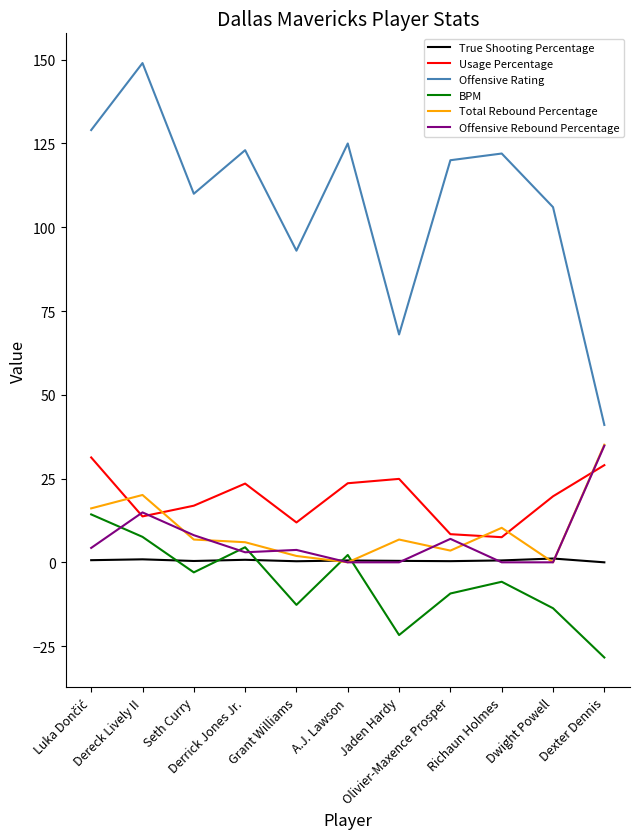

What is the difference between the True Shooting Percentage values at Seth Curry and Dereck Lively II?

0.5